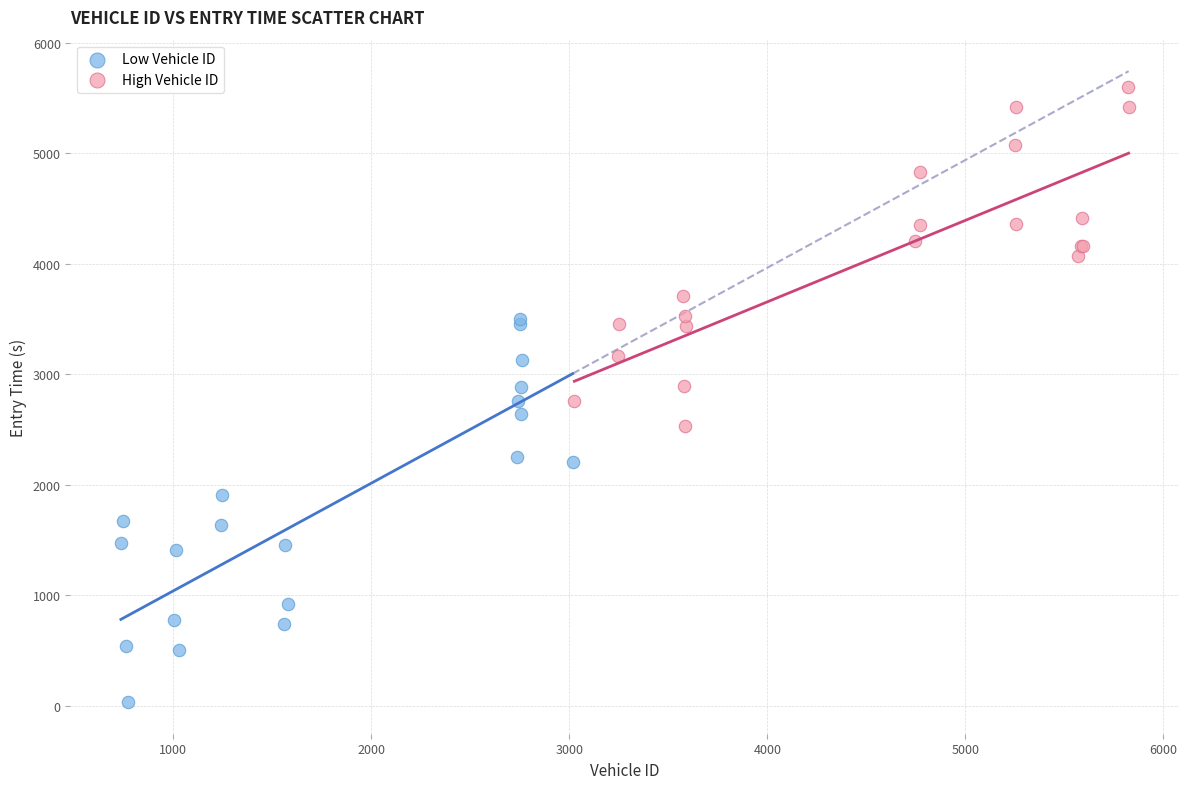

Which series reaches the minimum Y coordinate?

Low Vehicle ID